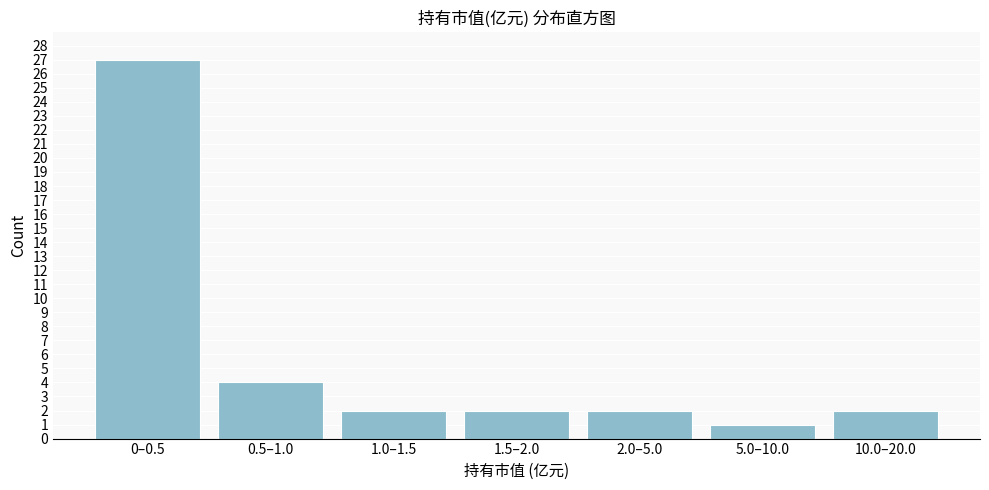

Reading left to right, transcribe all the data shown in this chart.

27	4	2	2	2	1	2